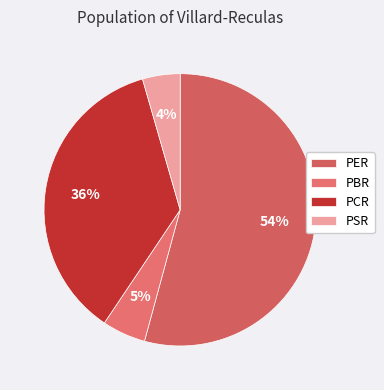

To the nearest percent, what percentage of the pie is PBR?

5%